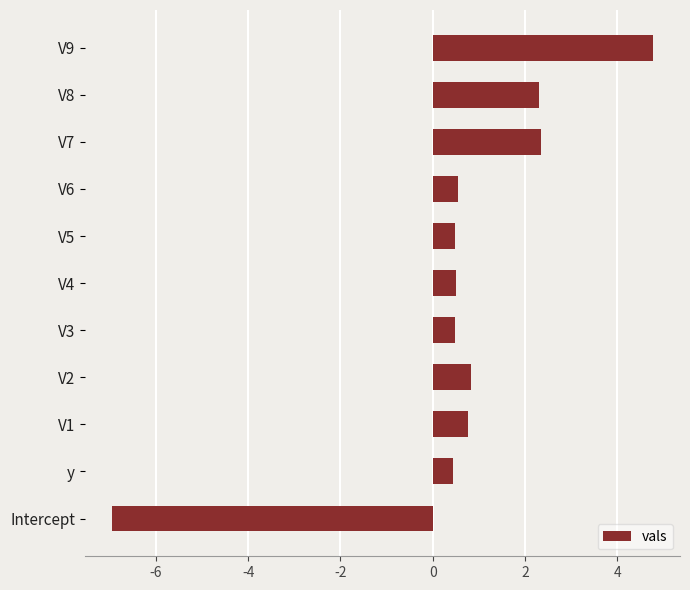

True or false: the data shows 1.1 at V7.

False